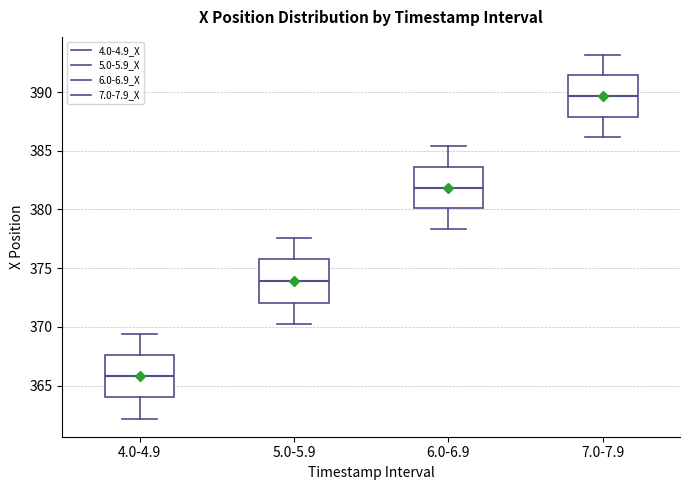

Reading left to right, read every box against the y-axis: the position of its median line, the range the box covers, and the ends of its whiskers. The values are not printed on the chart, so give them approximately, as read against the axis.

4.0-4.9: median 366.0, box 364.0 to 367.5, whiskers 362.0 to 369.5
5.0-5.9: median 374.0, box 372.0 to 375.5, whiskers 370.0 to 377.5
6.0-6.9: median 382.0, box 380.0 to 383.5, whiskers 378.5 to 385.5
7.0-7.9: median 389.5, box 388.0 to 391.5, whiskers 386.0 to 393.0